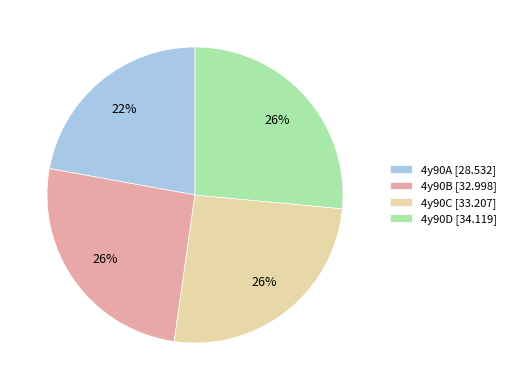

Does any single category account for the majority?

No